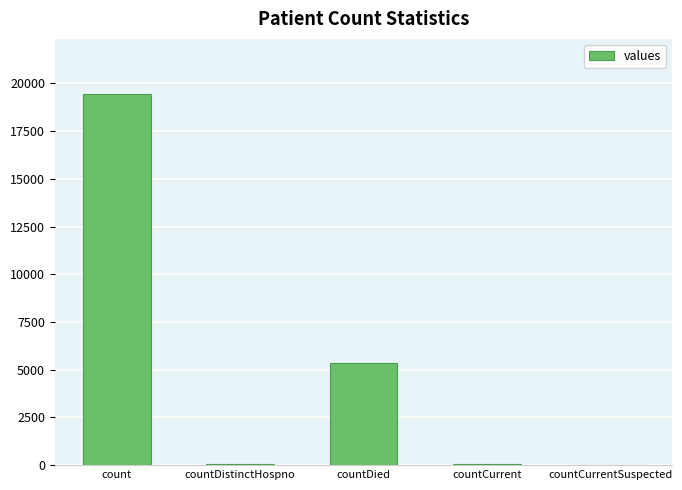

At which category does the chart reach its peak across all series?

count